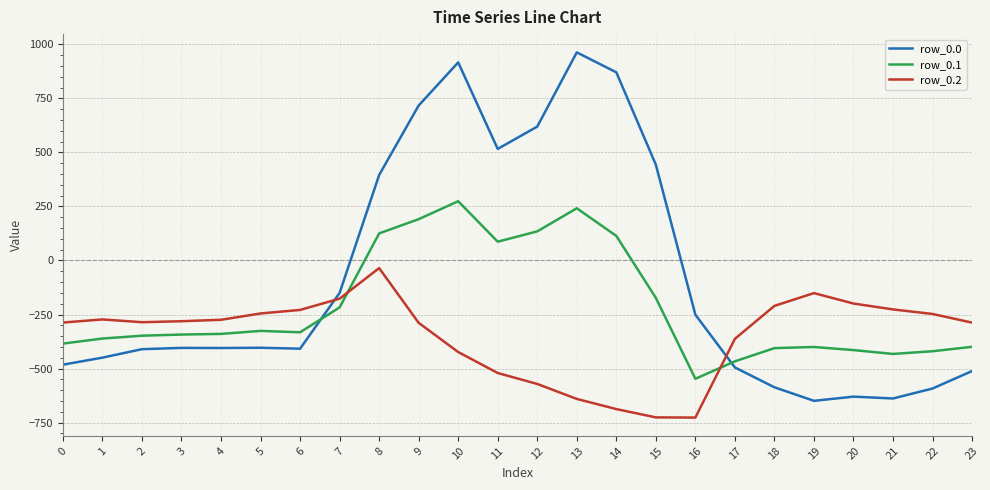

True or false: row_0.0 and row_0.2 cross at least once.

True